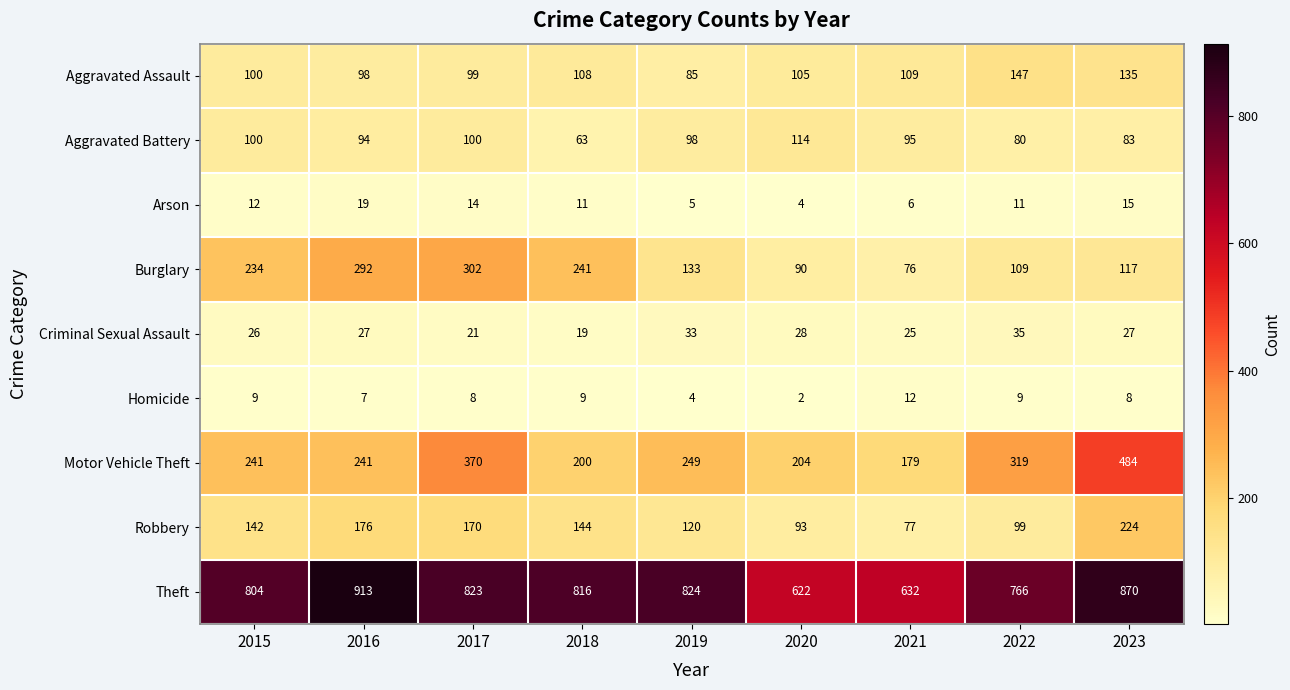

Which category has the lowest value across all series?

2020